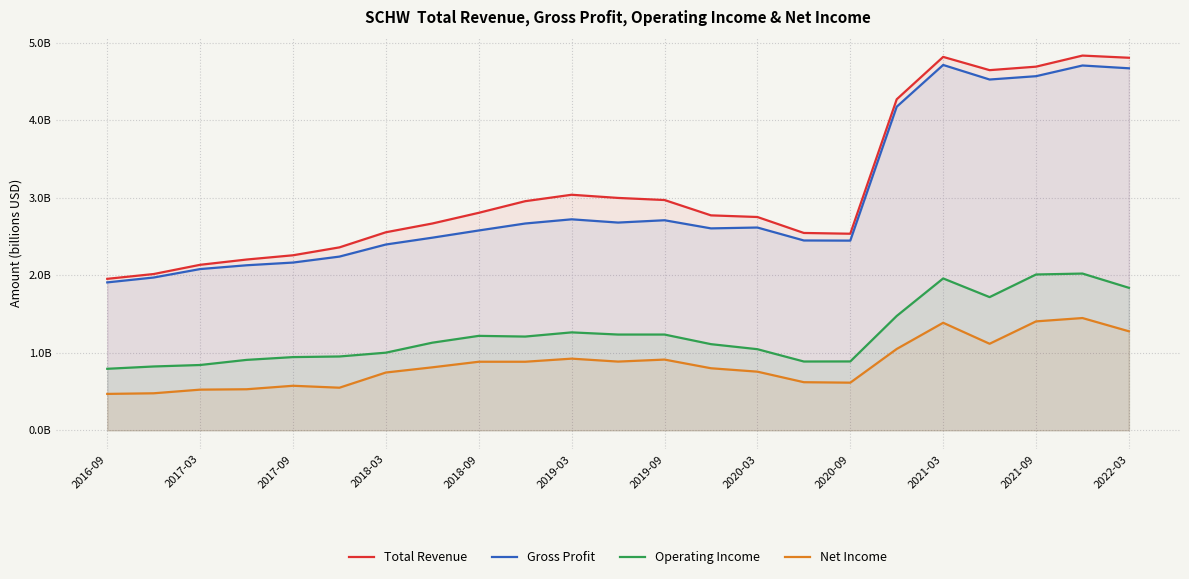

The Gross Profit series shows 0.9 at 2022-03. True or false?

False